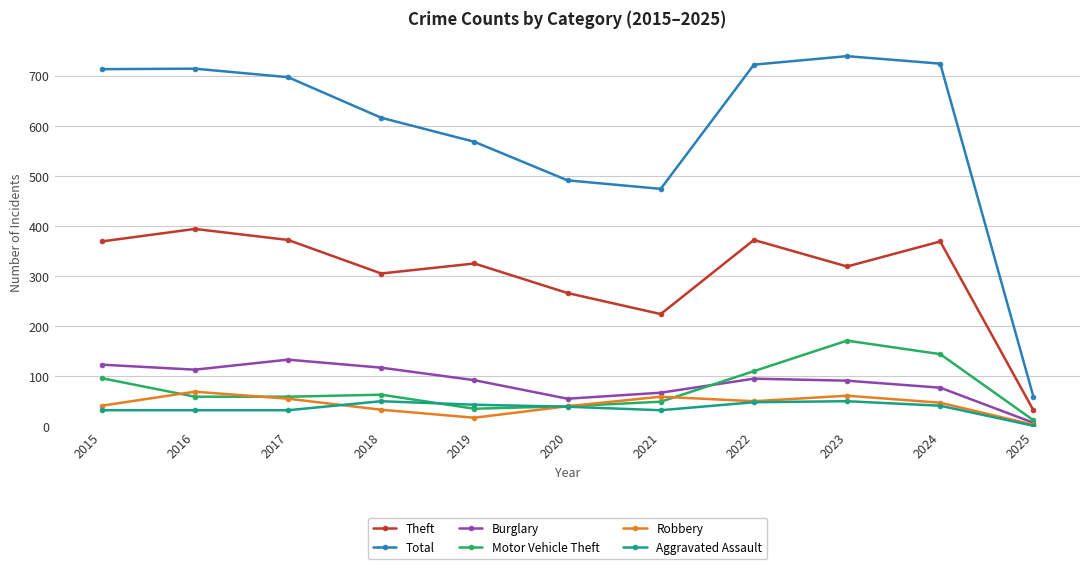

What is the total value across all series at 2023?

1431